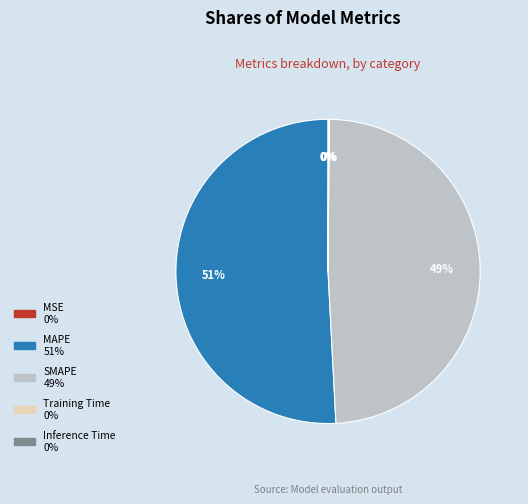

Which slice is the largest?

MAPE